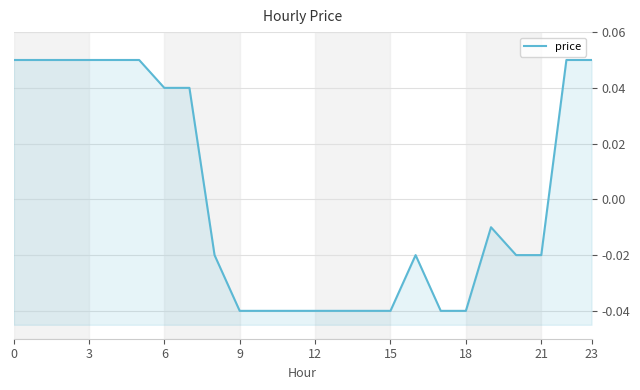

Count the values in the range 0 to 1.

10